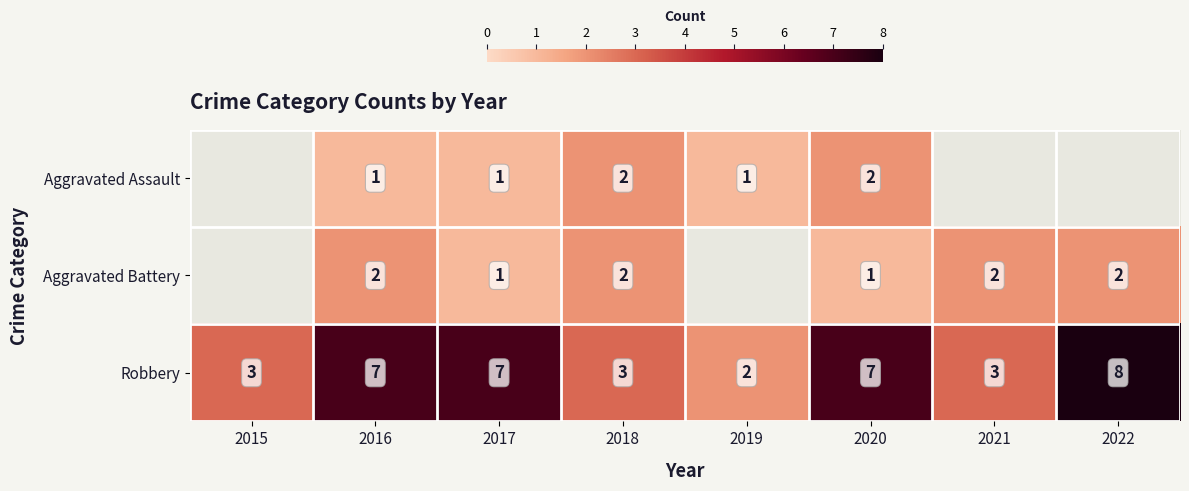

At which category does the chart reach its peak across all series?

2022